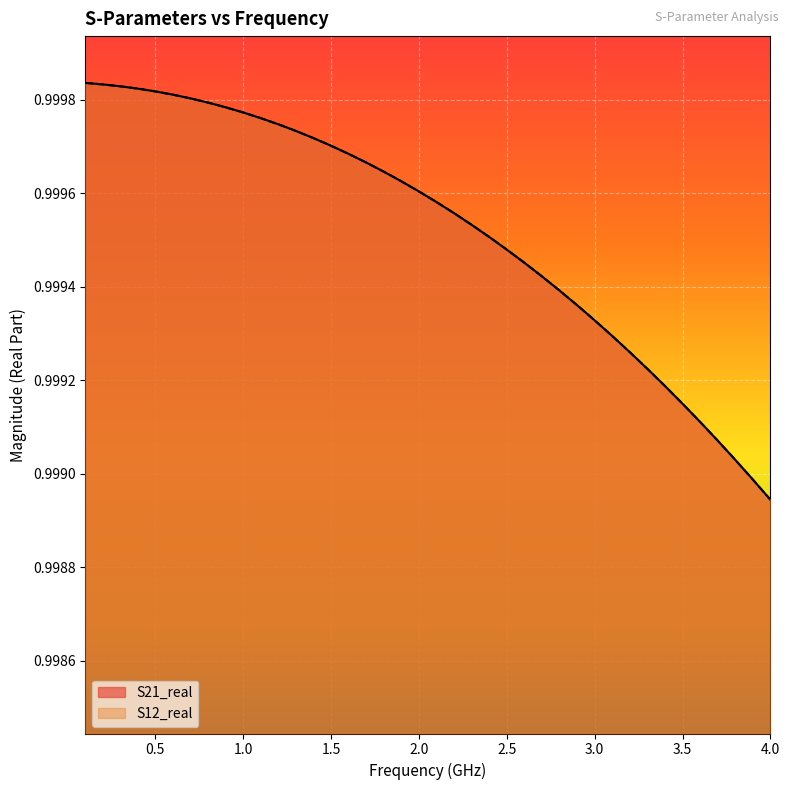

True or false: S12_real has more than 1 points higher than both neighbors.

False